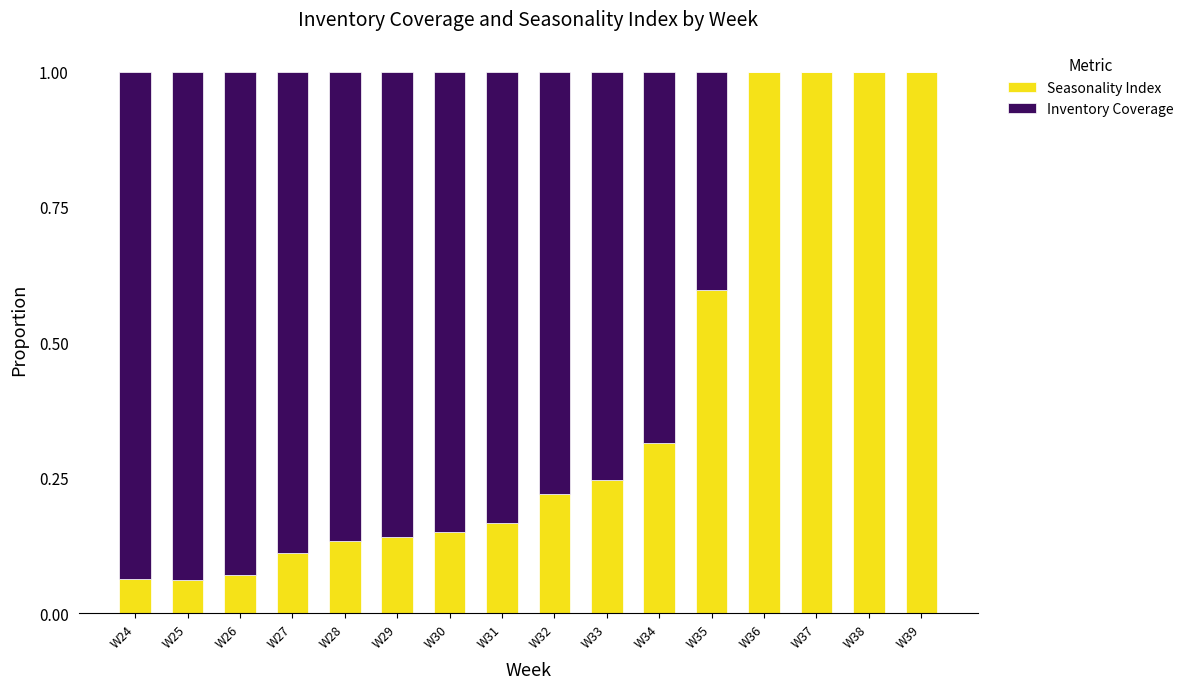

What is the highest value of the Seasonality Index series?

1.0